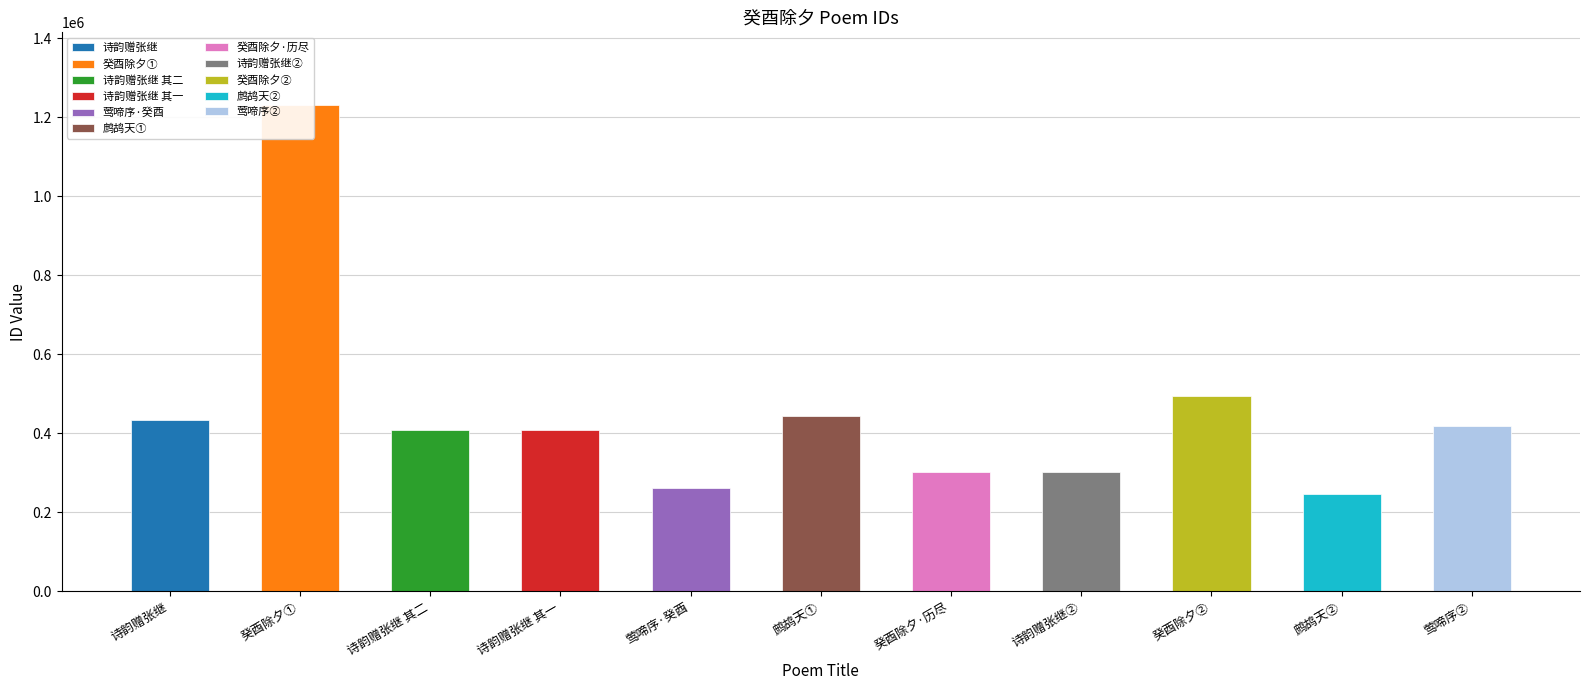

Reading left to right, what are all the values shown in this chart?

433353	1230921	408468	408467	262847	444430	303191	303190	494135	246381	418454